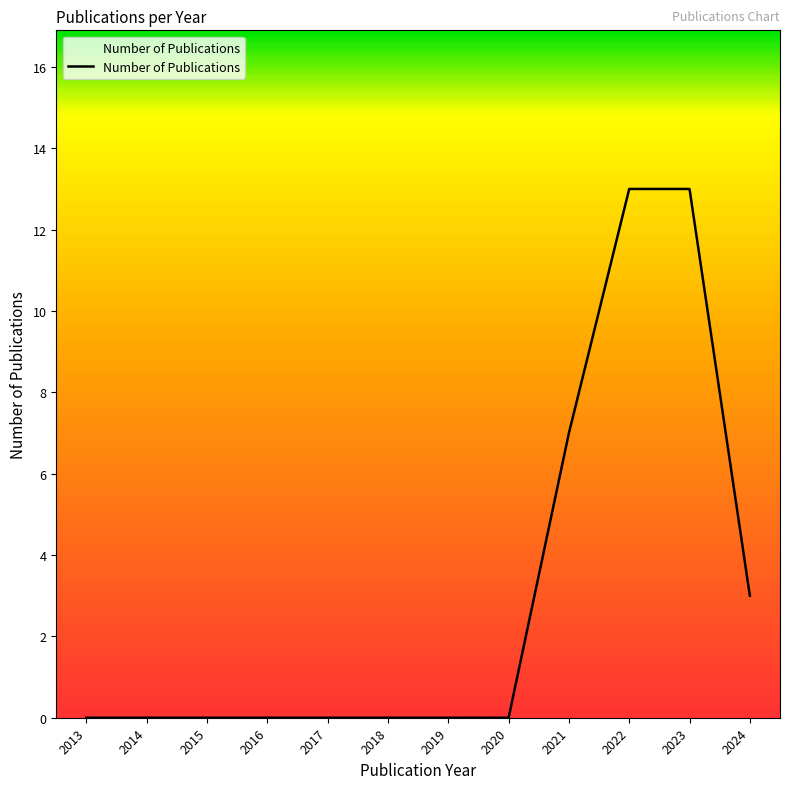

What is the difference between the values at 2021 and 2017?

7